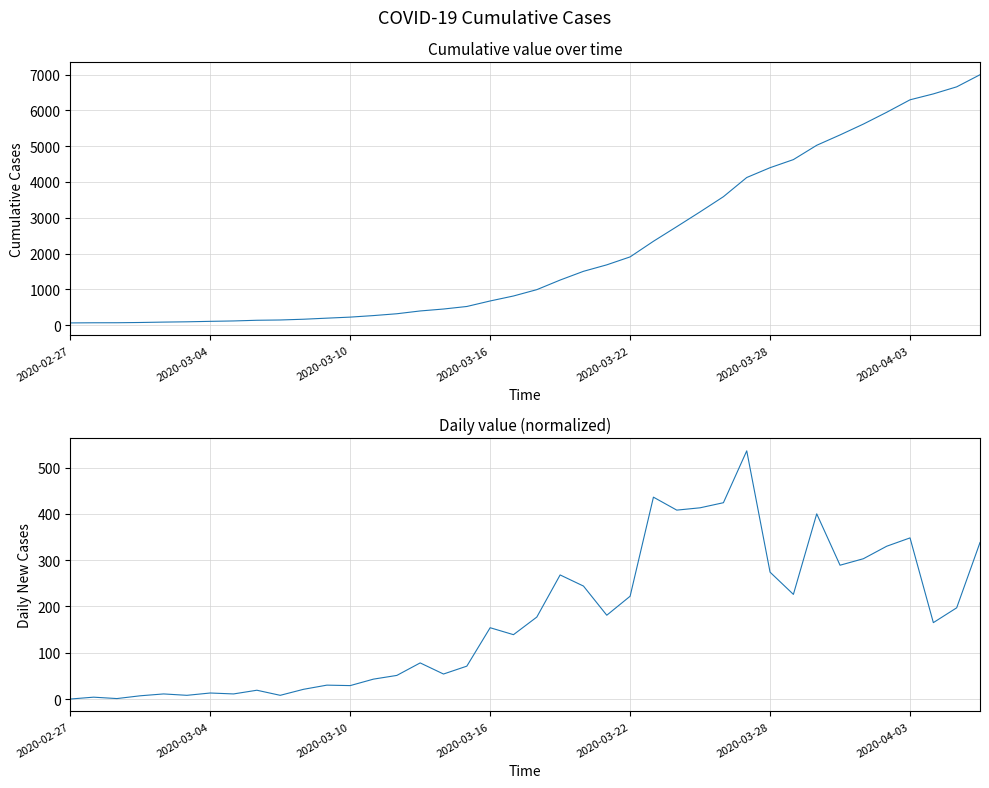

True or false: there are more than 1 points higher than both neighbors.

True